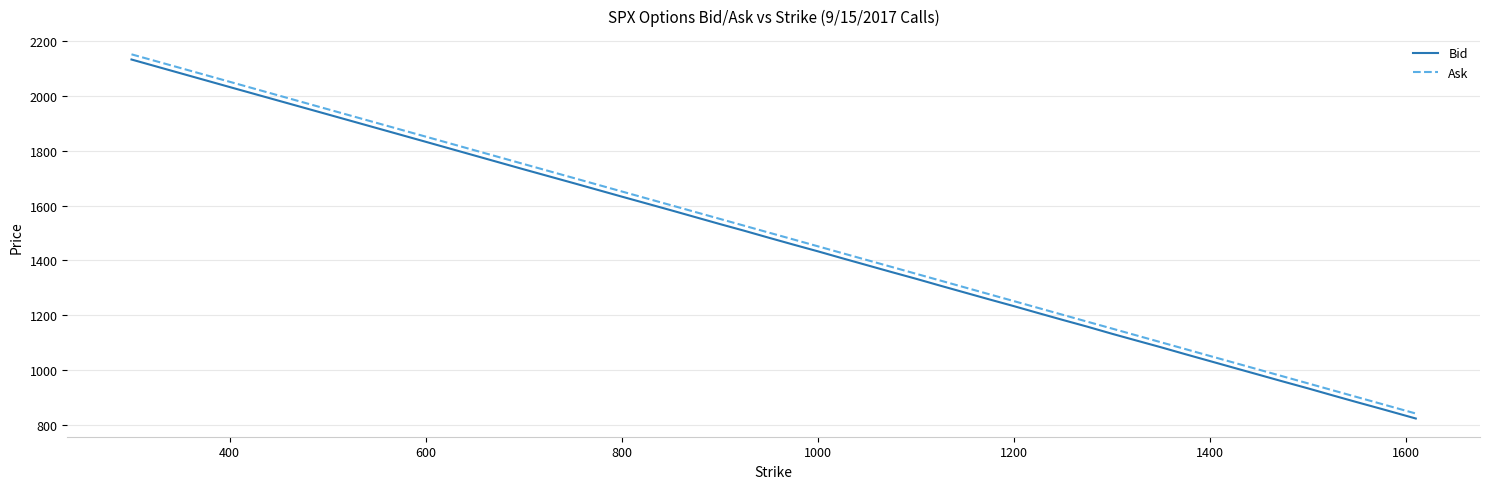

What is the maximum value for Bid?

2132.1